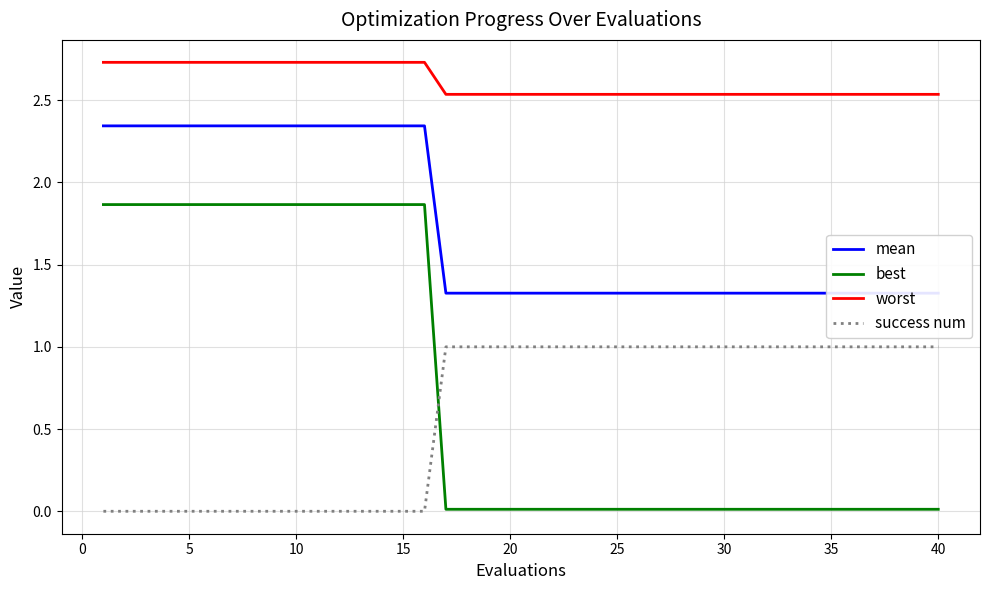

True or false: best has a value of 2.5 at 10.

False